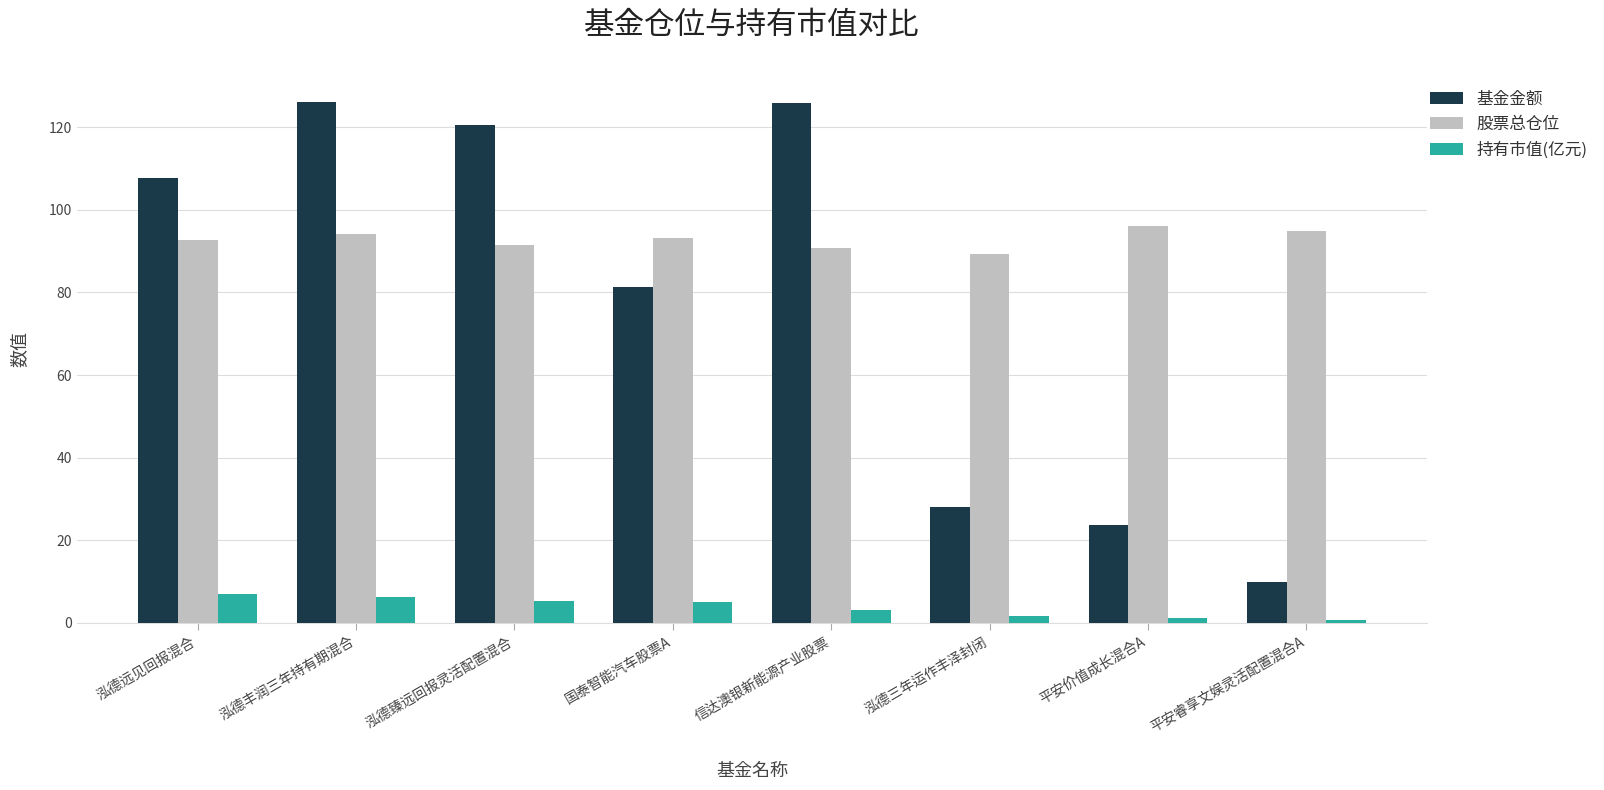

What is the difference between the maximum and minimum values in the 持有市值(亿元) series?

6.3